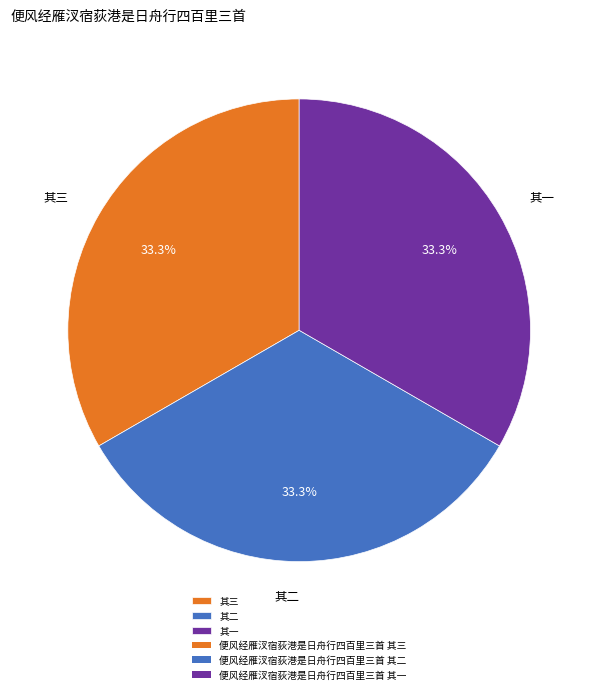

Is there a majority slice in this chart?

No